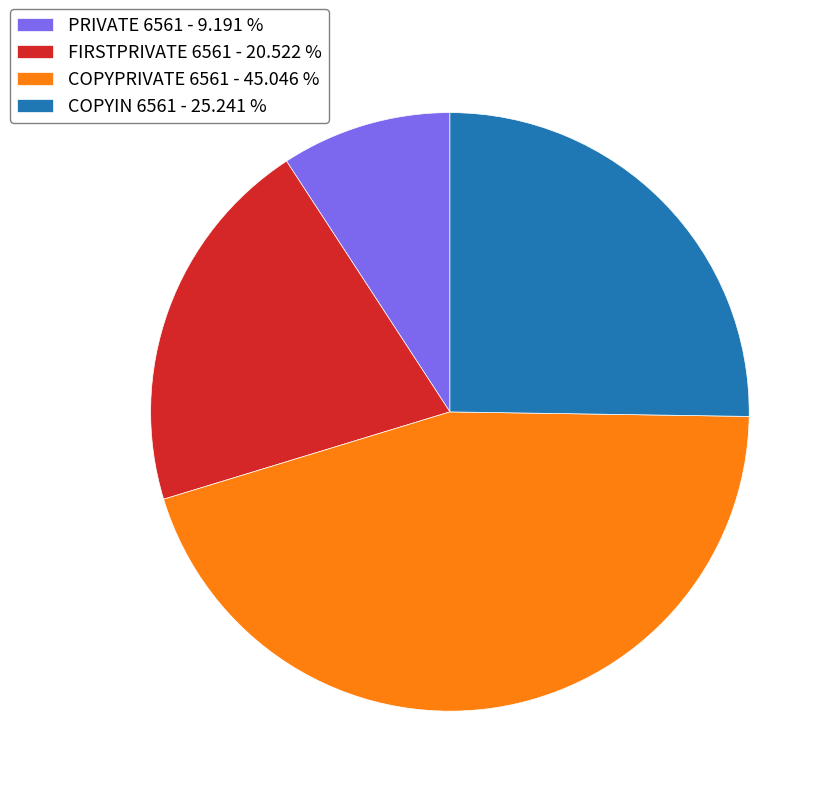

Do PRIVATE 6561 - 9.191 % and COPYPRIVATE 6561 - 45.046 % together represent more than half of the pie?

Yes